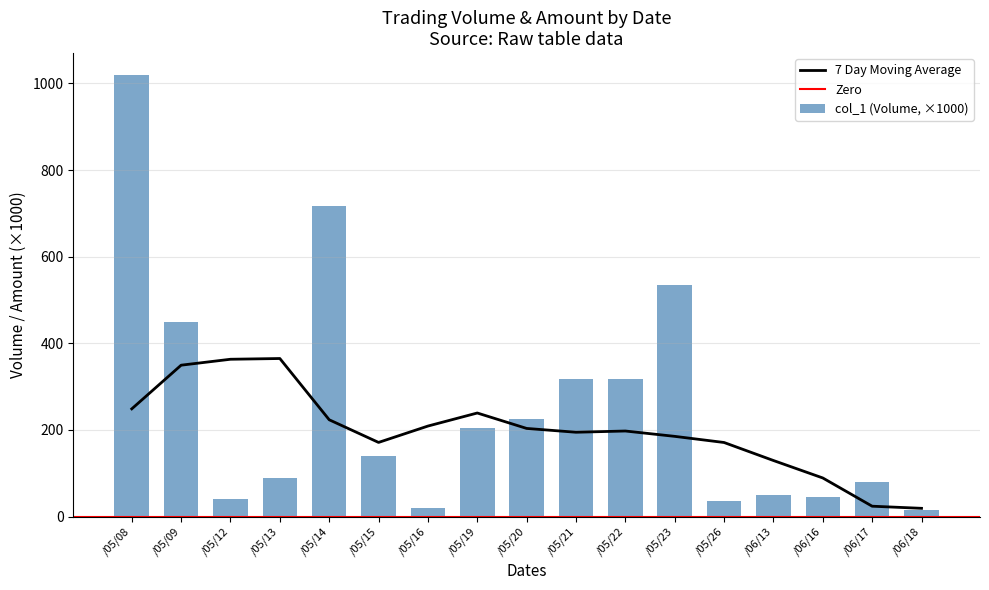

Reading right to left, transcribe all the data shown in this chart.

15	80	45	50	36	535	317	318	226	205	20	141	718	88	40	449	1019